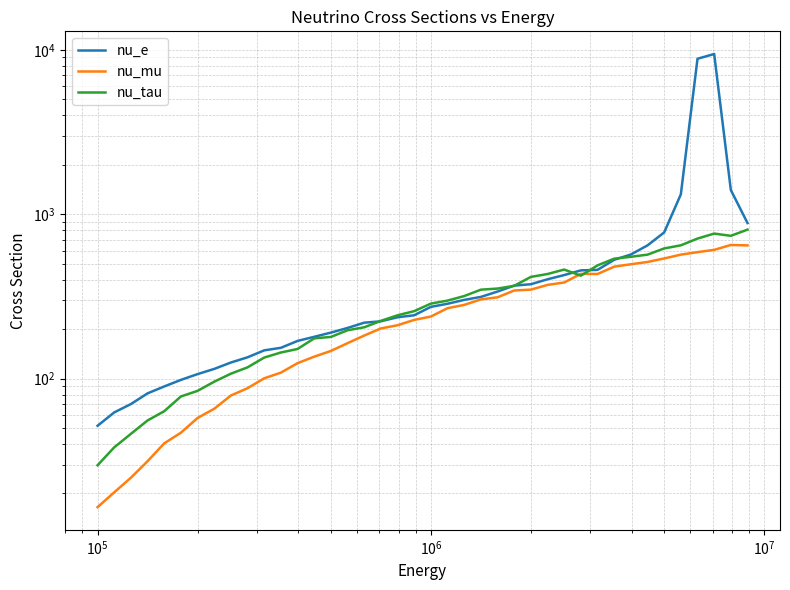

How many lines are shown in the chart?

3